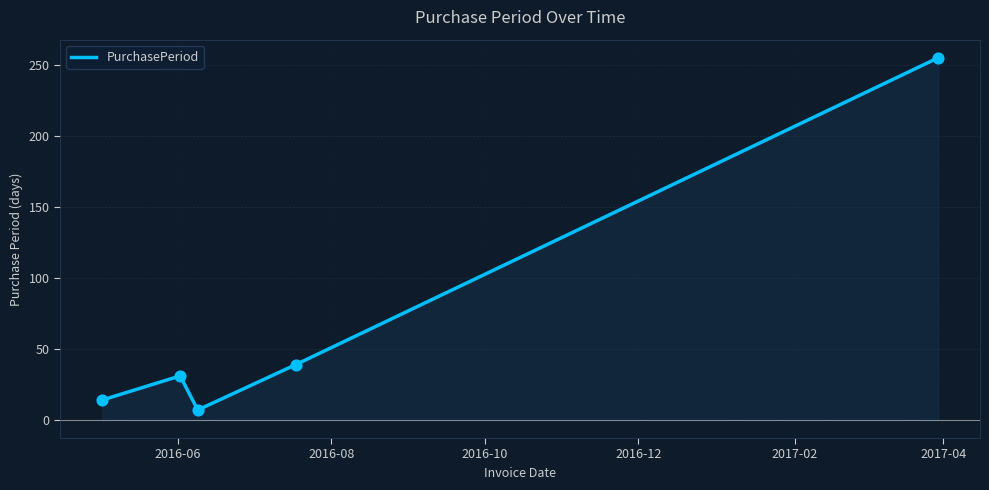

What is the lowest value of the PurchasePeriod series?

7